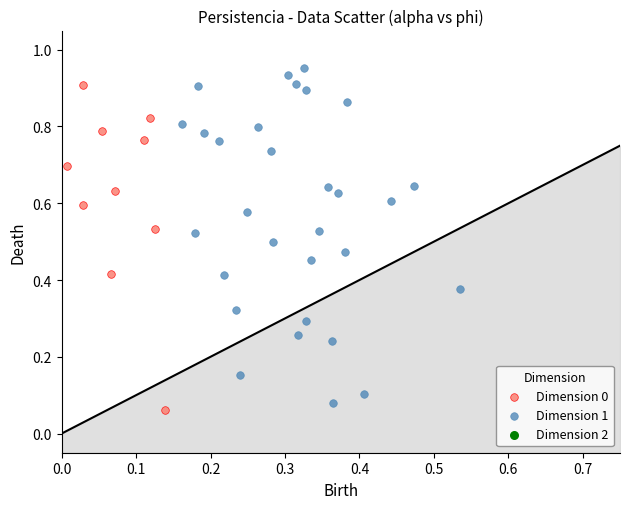

Which series reaches the maximum Y coordinate?

Dimension 1